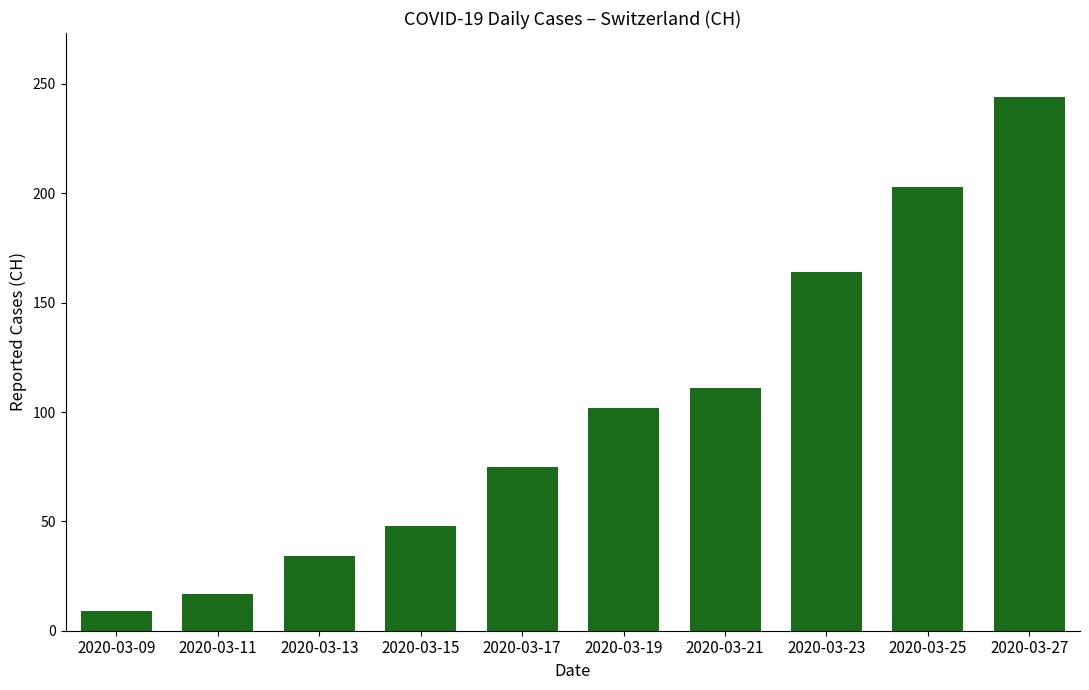

What is the greatest value displayed?

244